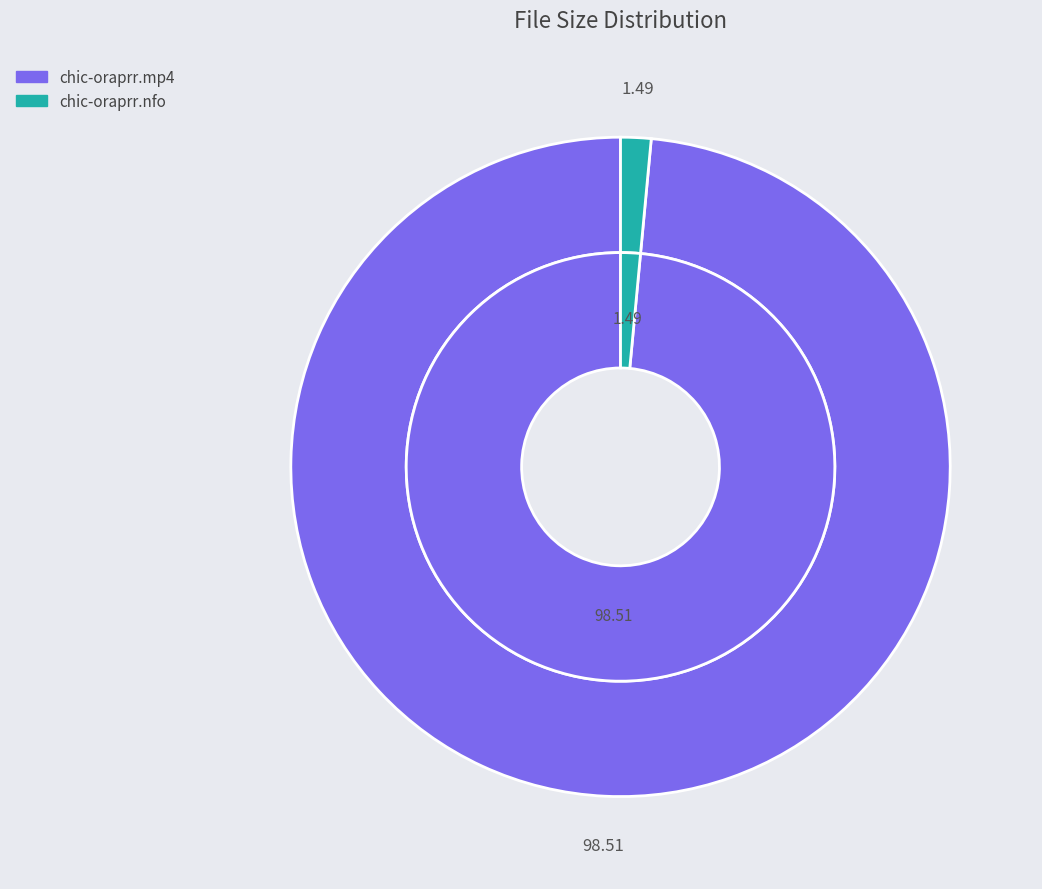

Count the number of slices in the pie.

2